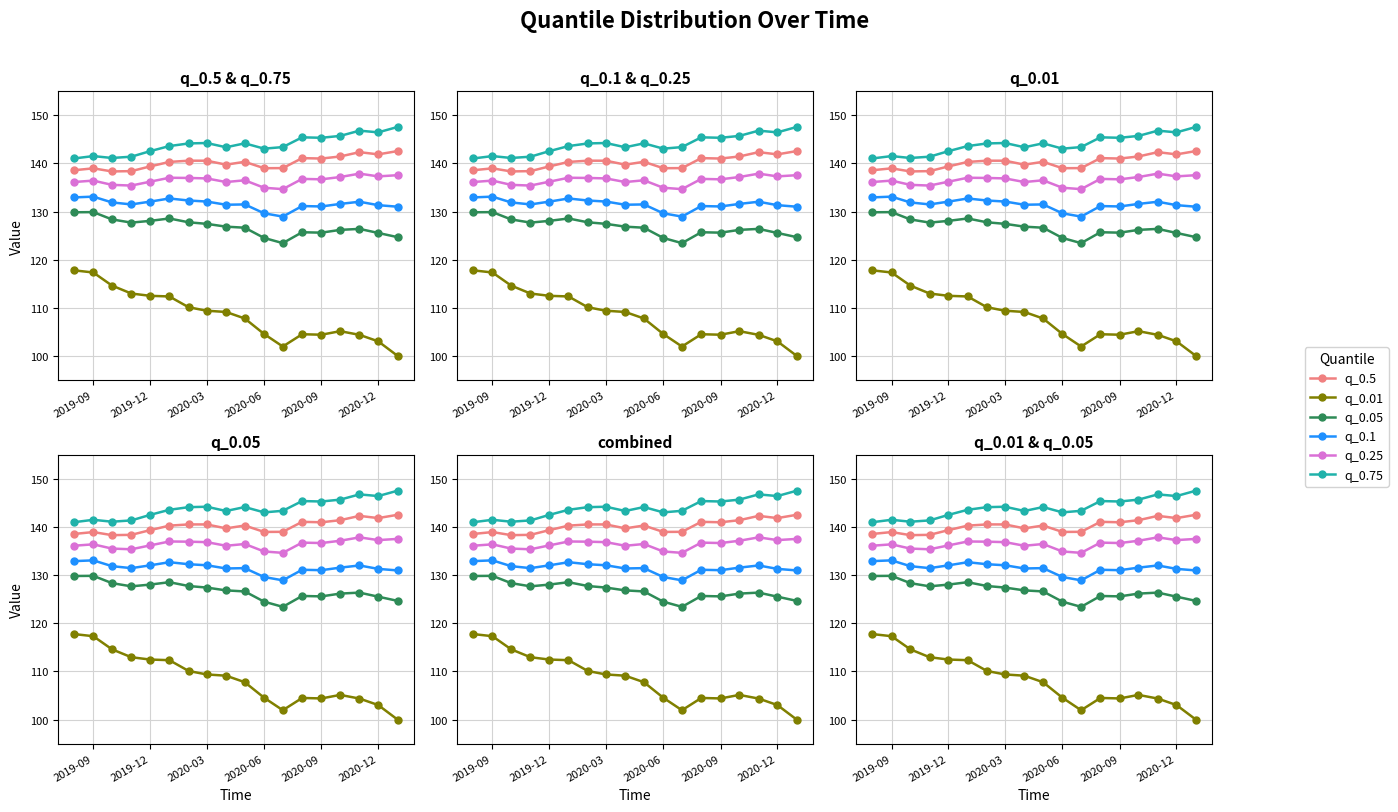

What is the difference between the maximum and minimum values in the q_0.05 series?

6.4